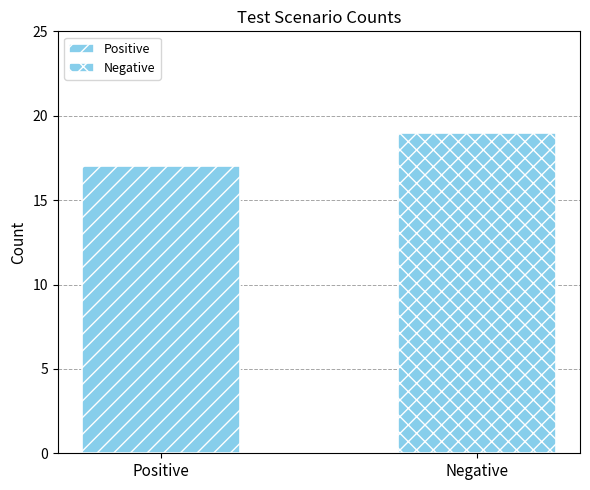

Does the chart contain any negative values?

No